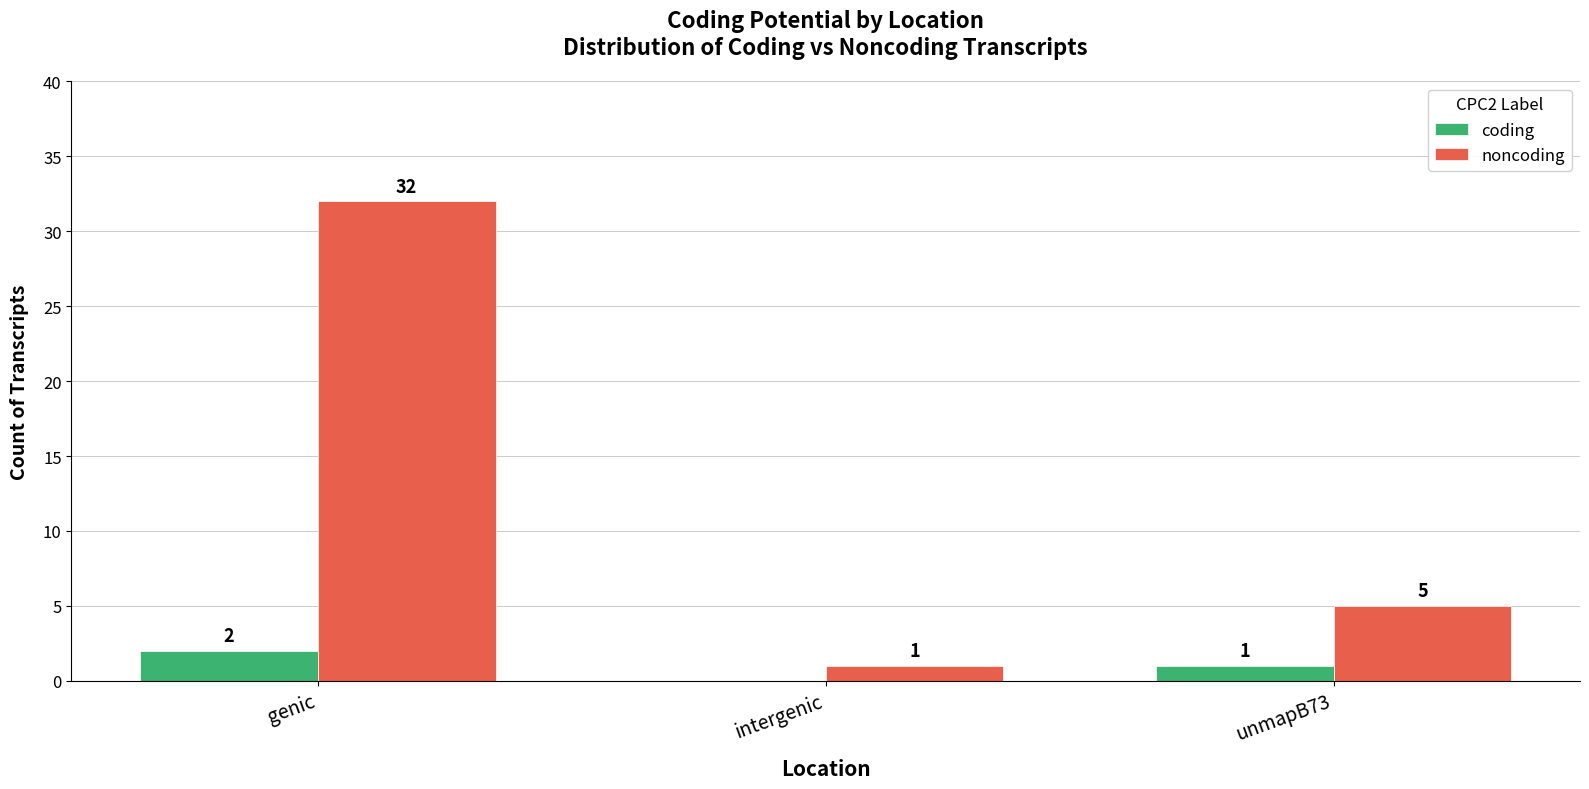

Which series has the largest total across all categories?

noncoding